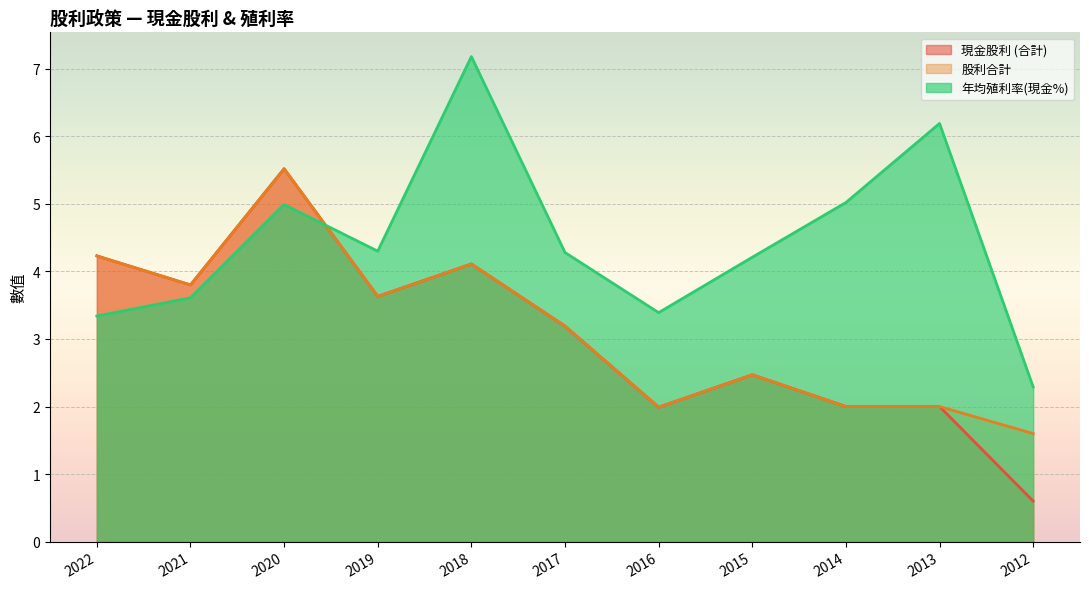

True or false: 現金股利 (合計) has more than 0 interior local peaks.

True